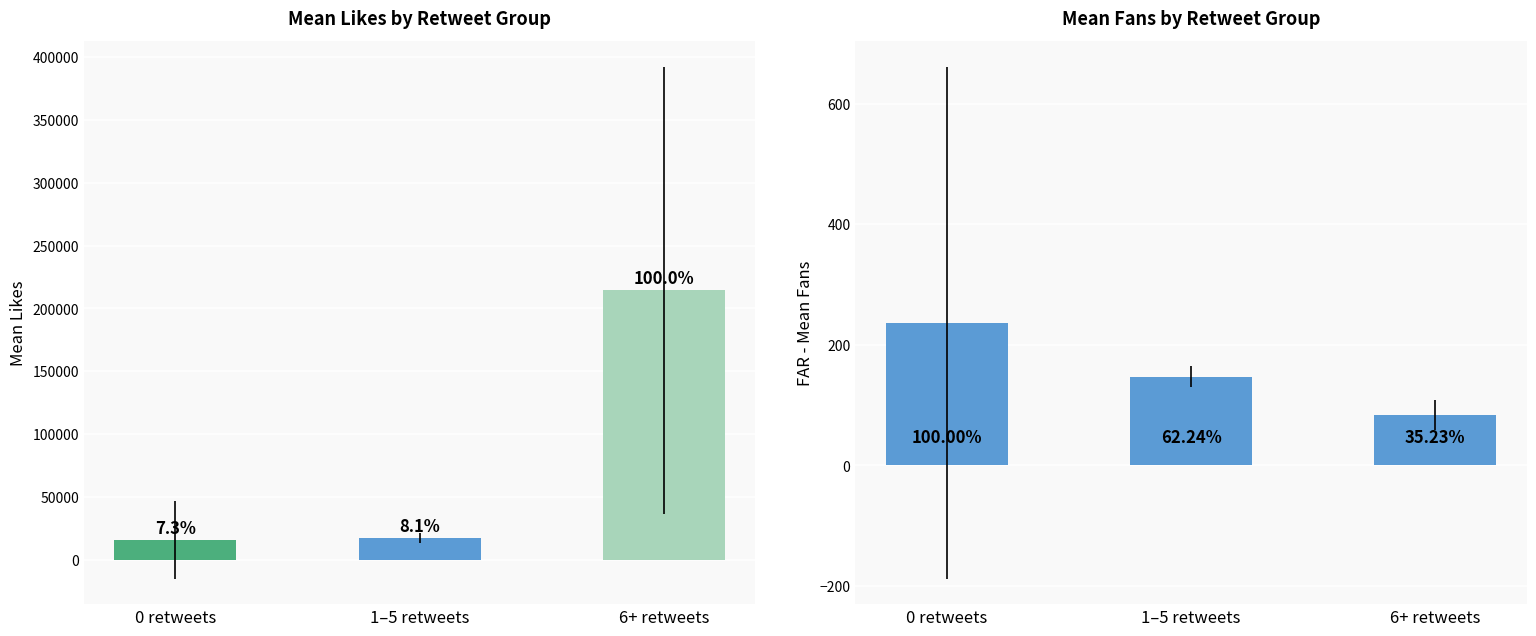

What are all the series names shown in the legend?

Mean Likes, Mean Fans